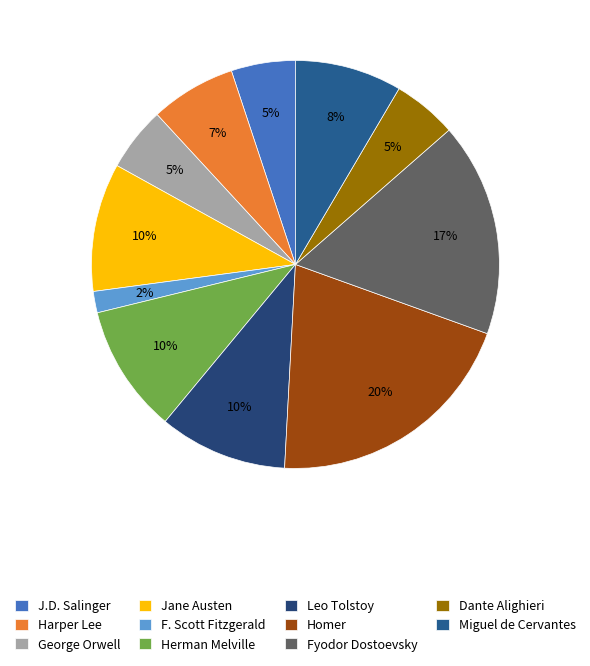

How many segments does this pie chart have?

11